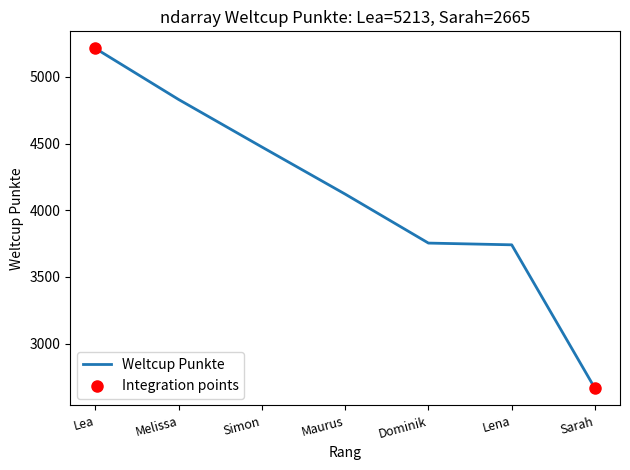

Approximately how many times larger is the value at Sarah compared to Dominik?

0.7